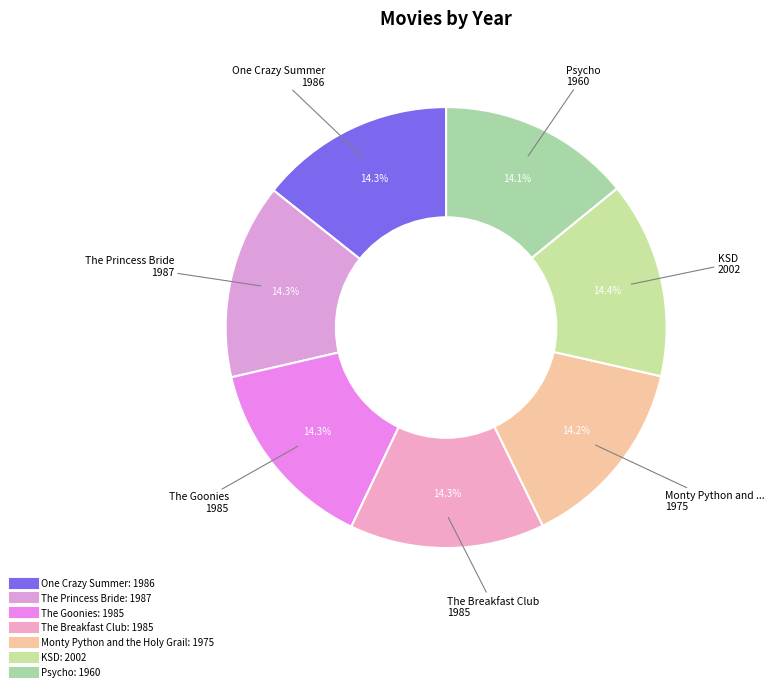

What is the total percentage of Monty Python and the Holy Grail and The Princess Bride?

28.5%